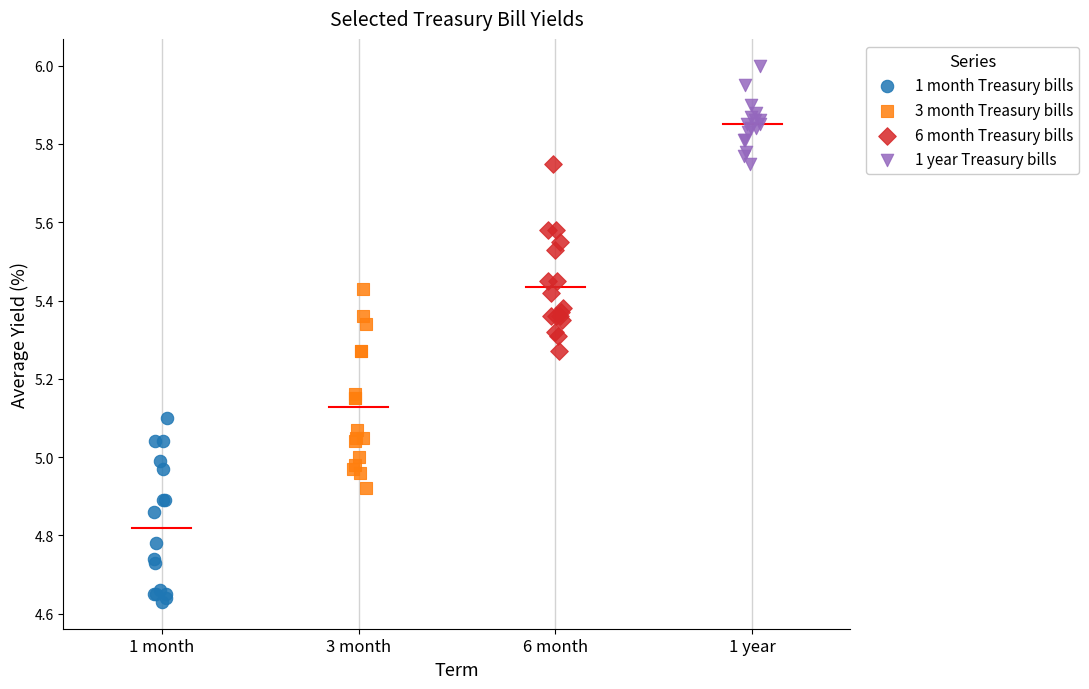

Which series reaches the minimum Y coordinate?

1 month Treasury bills